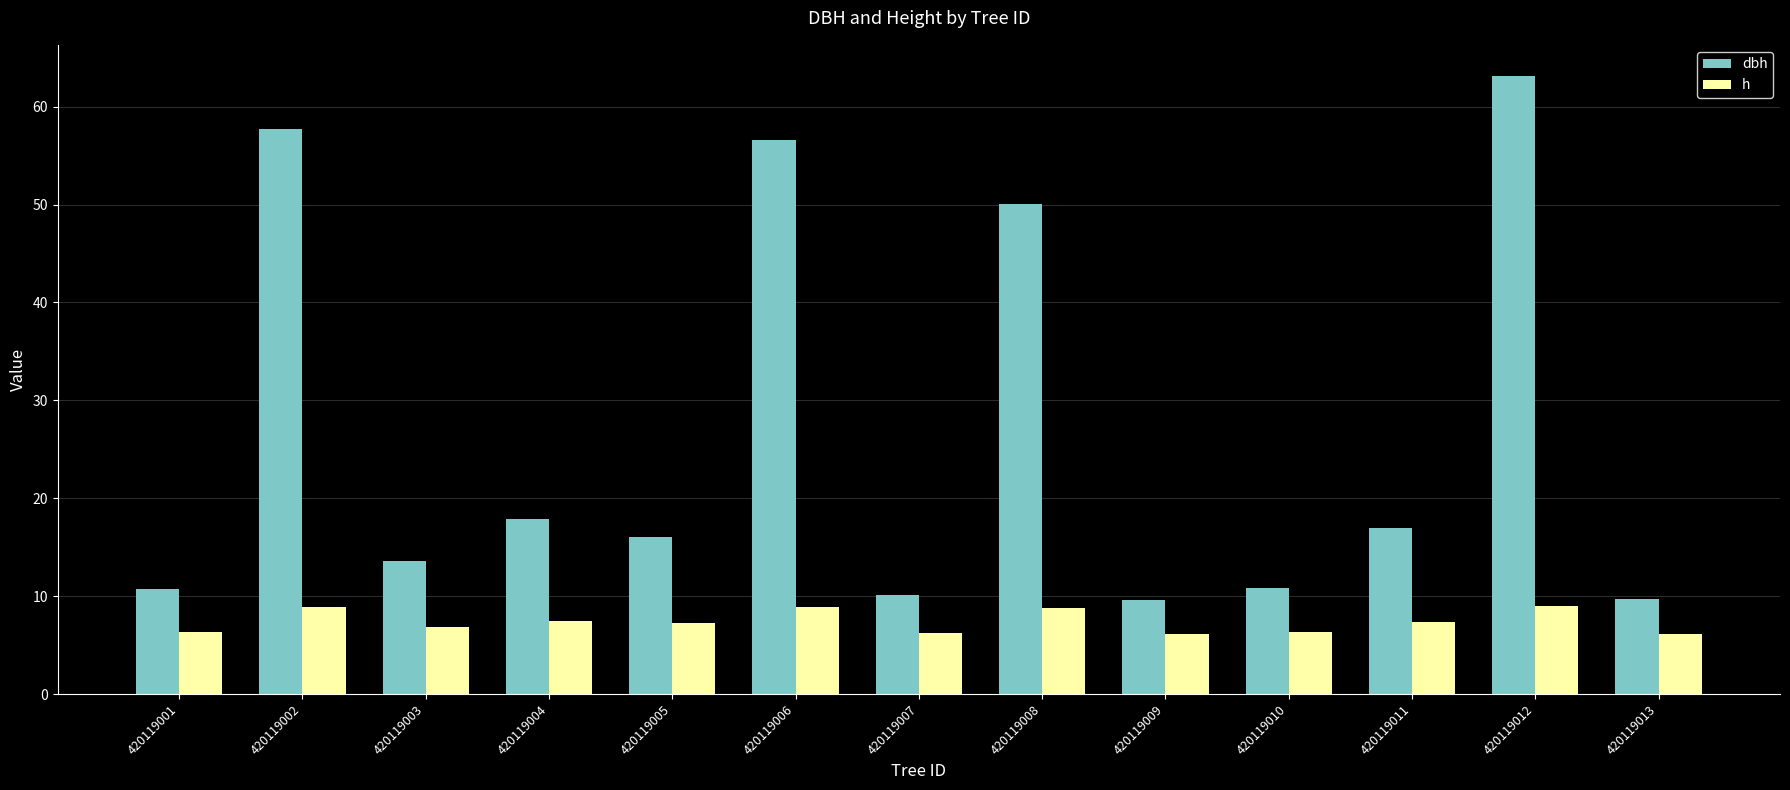

Are the bars horizontal?

No